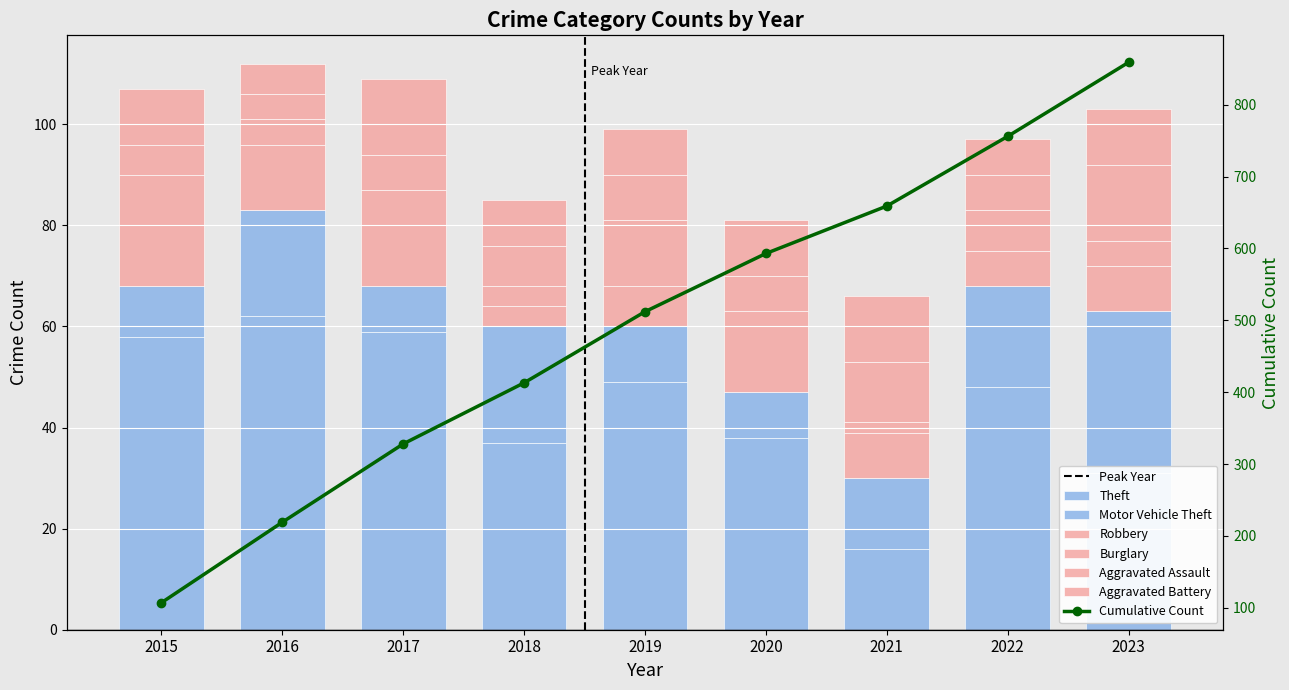

How many distinct data groups are displayed?

6